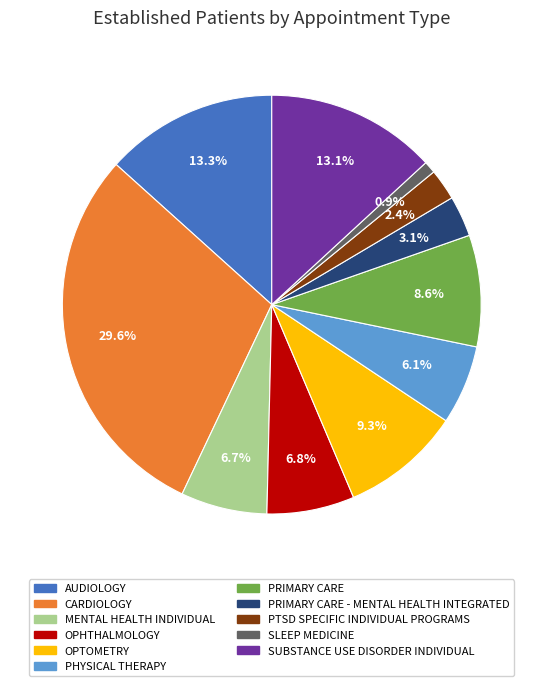

The PRIMARY CARE slice represents 1% of the pie. True or false?

False